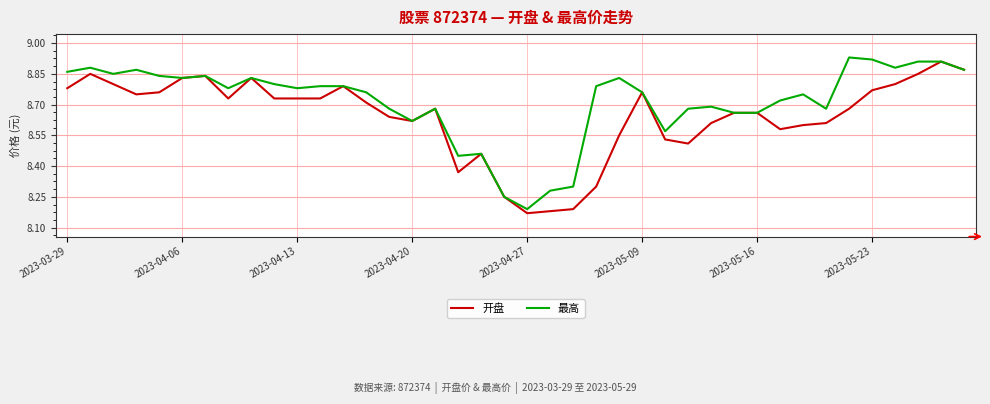

Which series has the largest total across all categories?

最高